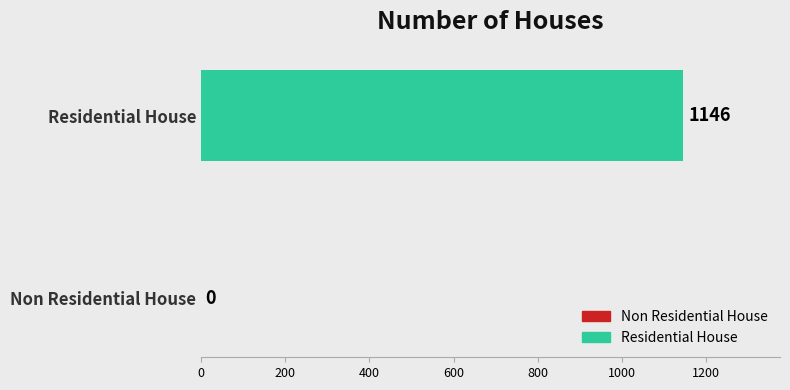

What is the sum of all values?

1146